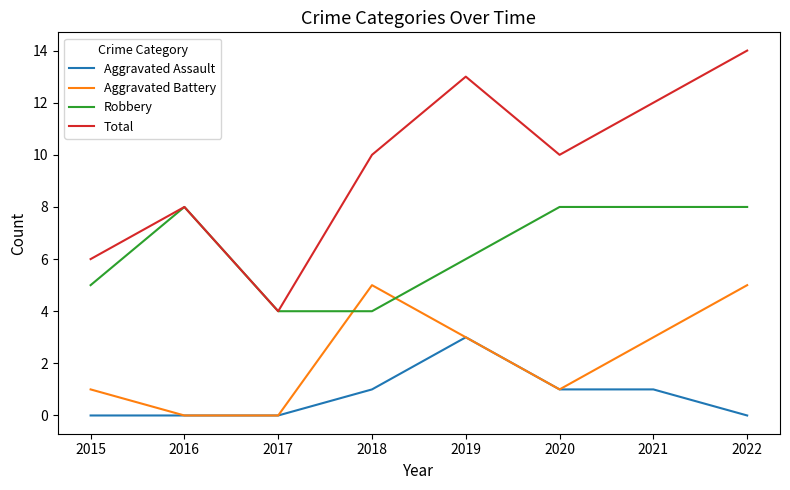

What is the difference between the maximum and minimum values in the Total series?

10